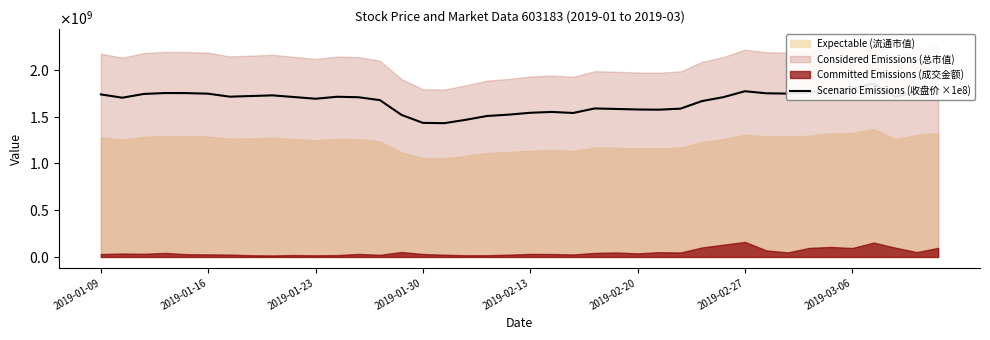

The value at 23 is 438719180.6. True or false?

False